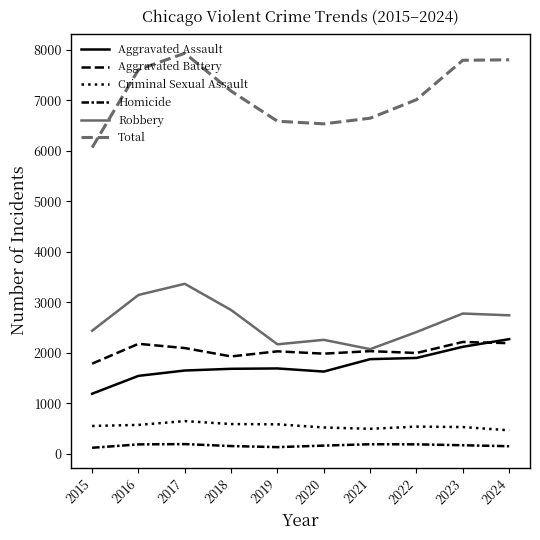

What is the lowest value of the Aggravated Battery series?

1782